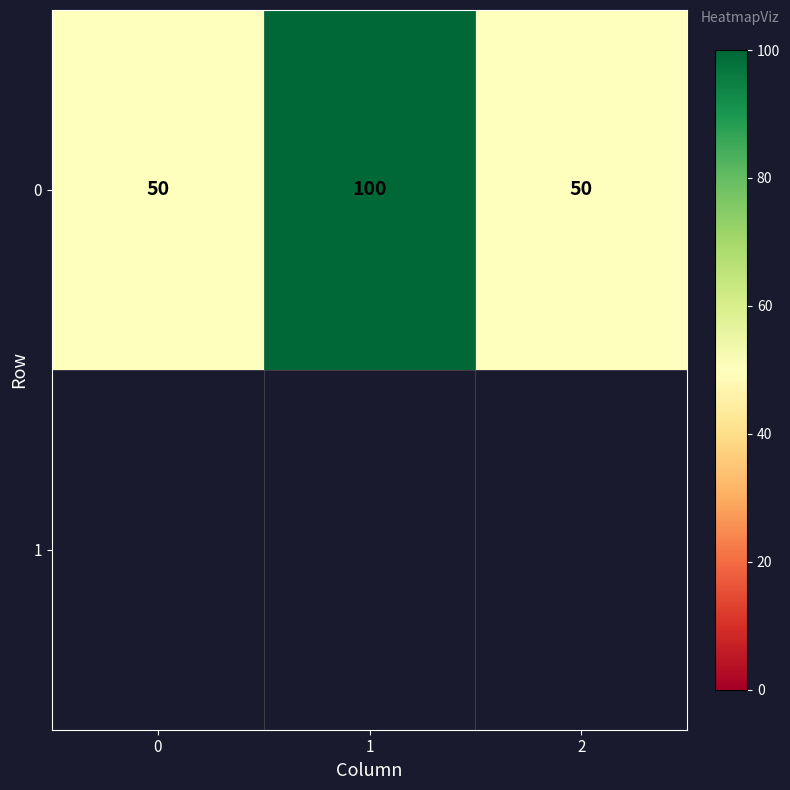

Is it true that the value at 2 is 77?

False